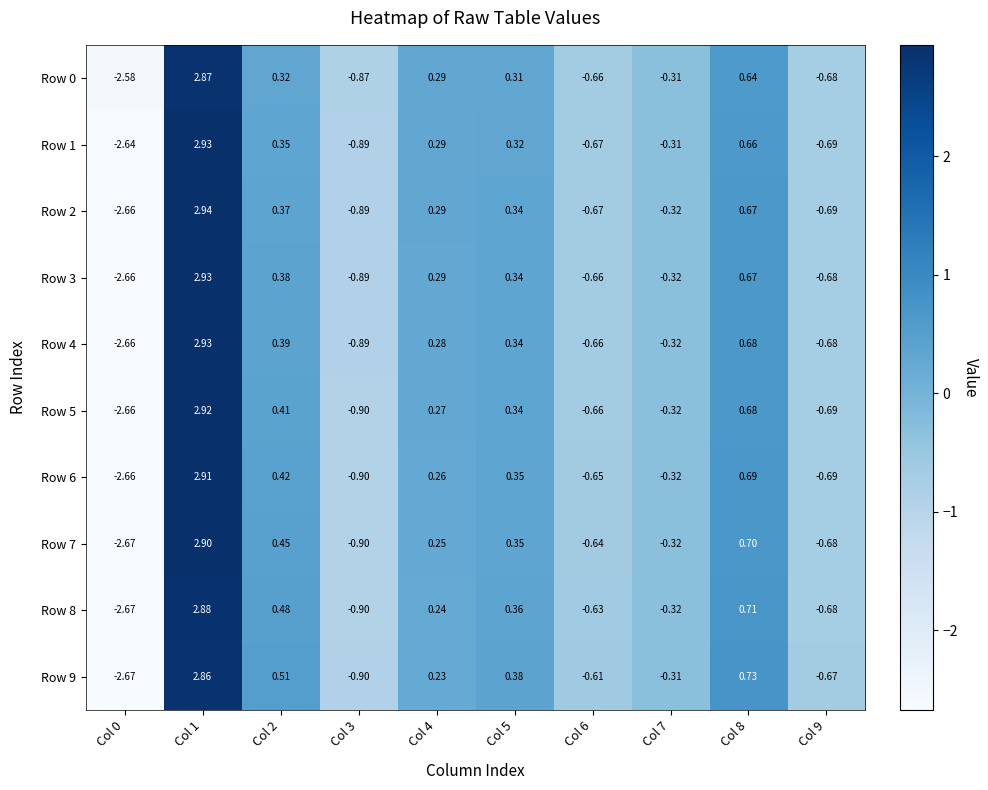

Is the value of Row 4 at Col 8 greater than the value of Row 0 at Col 7?

Yes